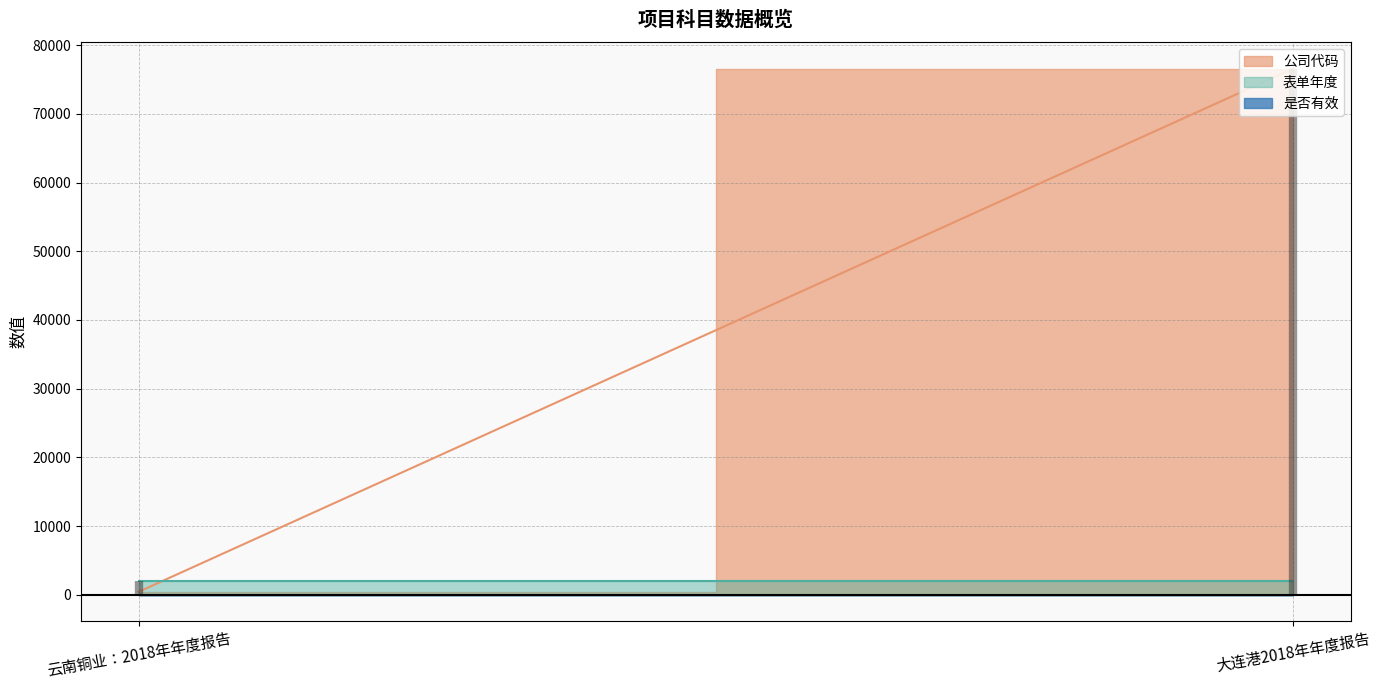

What is the value of the 公司代码 point at the 1st from the left?

451